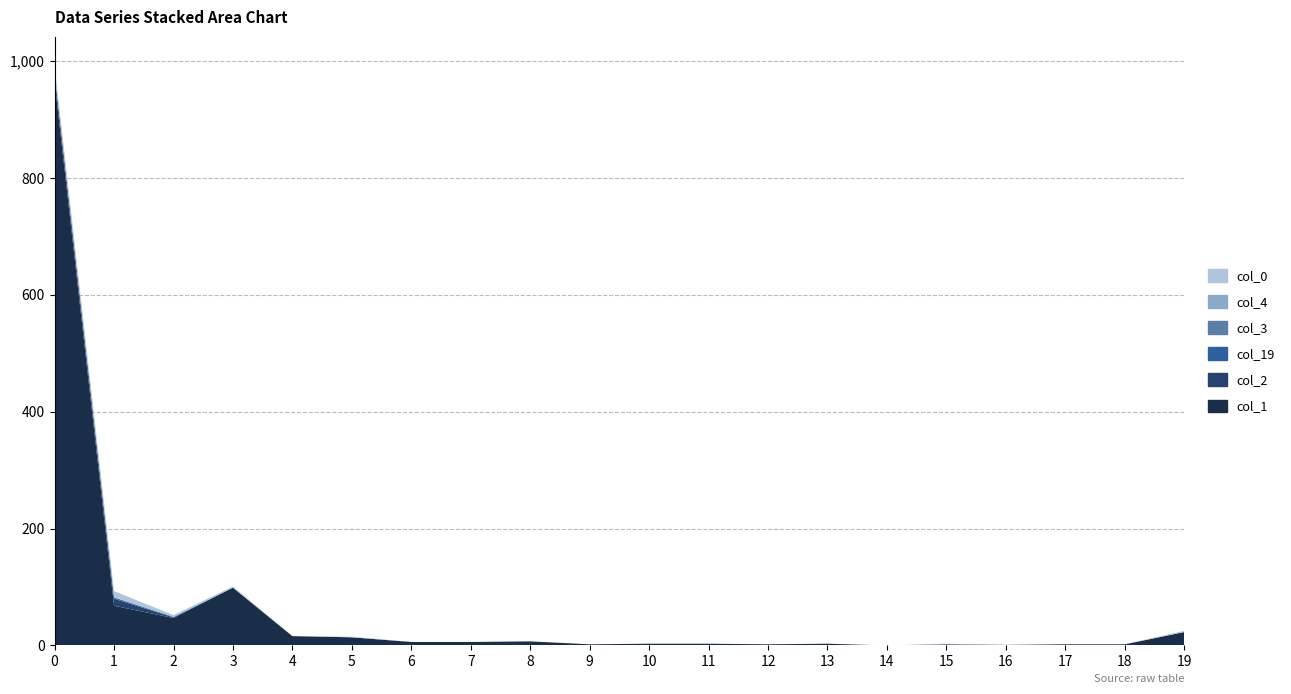

Reading left to right, extract all data points from this chart.

col_1: 0=965	1=68	2=47	3=99	4=16	5=14	6=6	7=6	8=7	9=2	10=3	11=3	12=2	13=3	14=0	15=2	16=1	17=2	18=2	19=23
col_2: 0=13	1=12	2=1	3=0	4=0	5=0	6=0	7=0	8=0	9=0	10=0	11=0	12=0	13=0	14=0	15=0	16=0	17=0	18=0	19=0
col_19: 0=0	1=2	2=1	3=0	4=0	5=0	6=0	7=0	8=0	9=0	10=0	11=0	12=0	13=0	14=0	15=0	16=0	17=0	18=0	19=0
col_3: 0=1	1=0	2=0	3=0	4=0	5=0	6=0	7=0	8=0	9=0	10=0	11=0	12=0	13=0	14=0	15=0	16=0	17=0	18=0	19=0
col_4: 0=0	1=1	2=0	3=0	4=0	5=0	6=0	7=0	8=0	9=0	10=0	11=0	12=0	13=0	14=0	15=0	16=0	17=0	18=0	19=0
col_0: 0=13	1=10	2=3	3=2	4=0	5=1	6=0	7=0	8=0	9=0	10=0	11=0	12=0	13=0	14=0	15=1	16=0	17=0	18=0	19=2